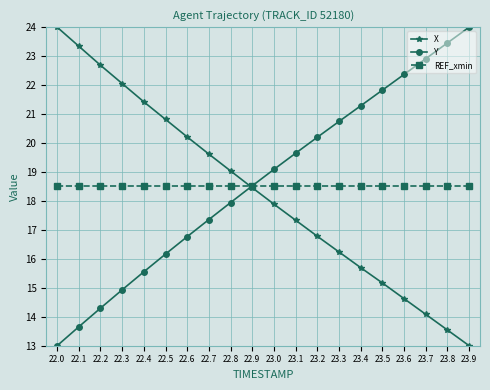

Reading left to right, what are all the values shown in this chart?

X: 24.0	23.3	22.7	22.1	21.4	20.8	20.2	19.6	19.0	18.5	17.9	17.3	16.8	16.2	15.7	15.2	14.6	14.1	13.5	13.0
Y: 13.0	13.7	14.3	14.9	15.6	16.2	16.8	17.4	17.9	18.5	19.1	19.6	20.2	20.7	21.3	21.8	22.4	22.9	23.5	24.0
REF_xmin: 18.5	18.5	18.5	18.5	18.5	18.5	18.5	18.5	18.5	18.5	18.5	18.5	18.5	18.5	18.5	18.5	18.5	18.5	18.5	18.5